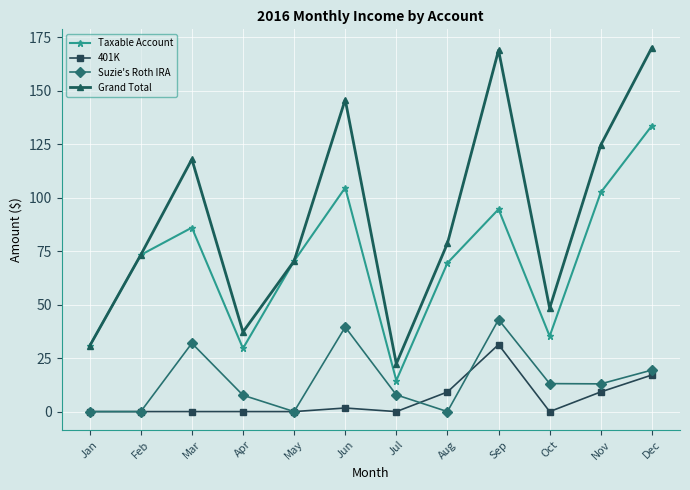

The value of Taxable Account at Dec is 194.2. True or false?

False